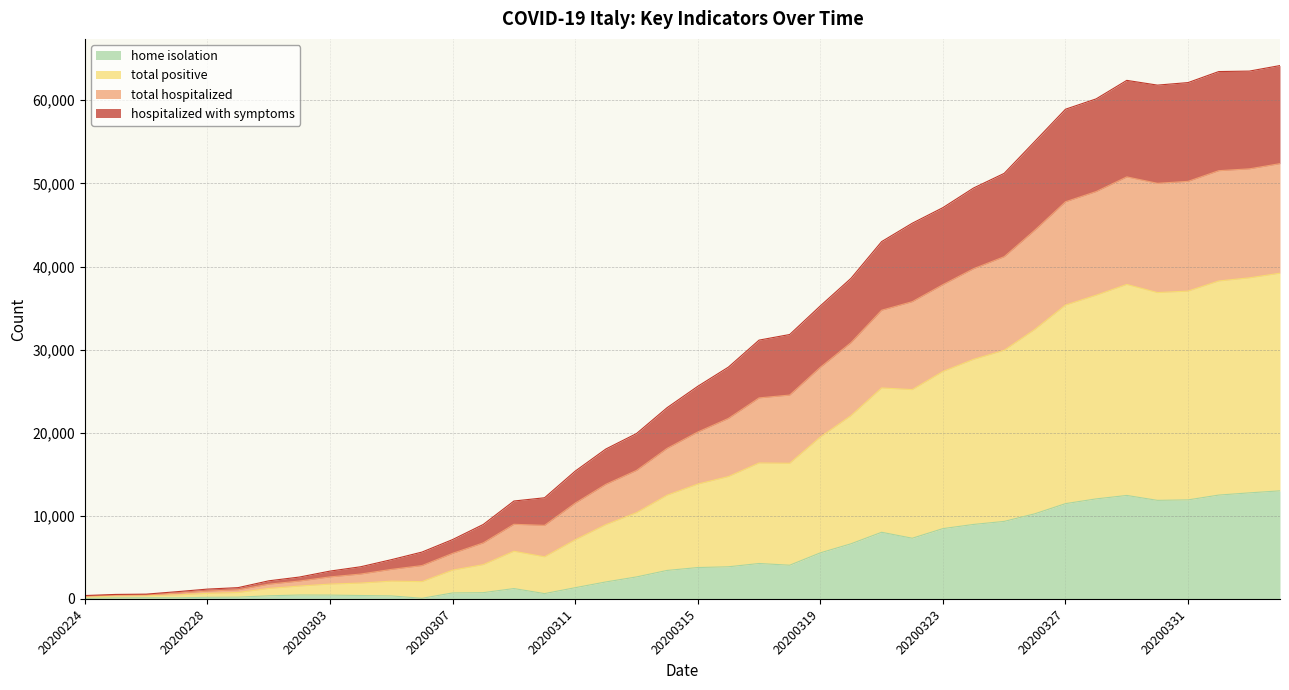

What is the greatest value displayed?

64180